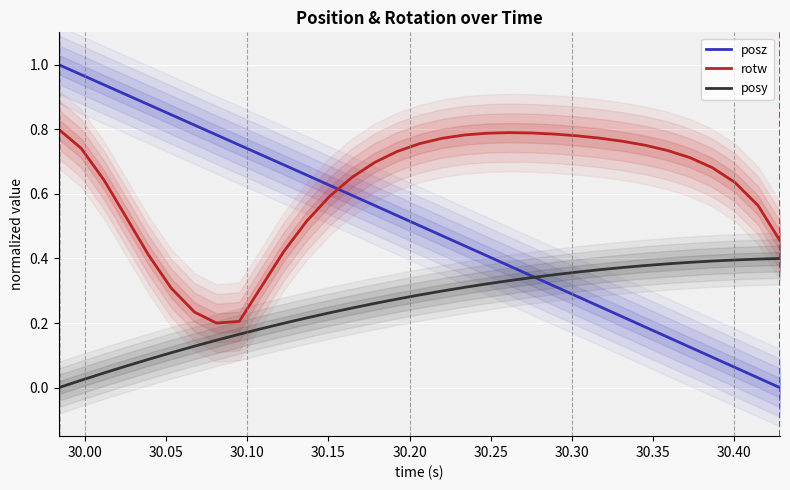

True or false: rotw and posy intersect in this chart.

False